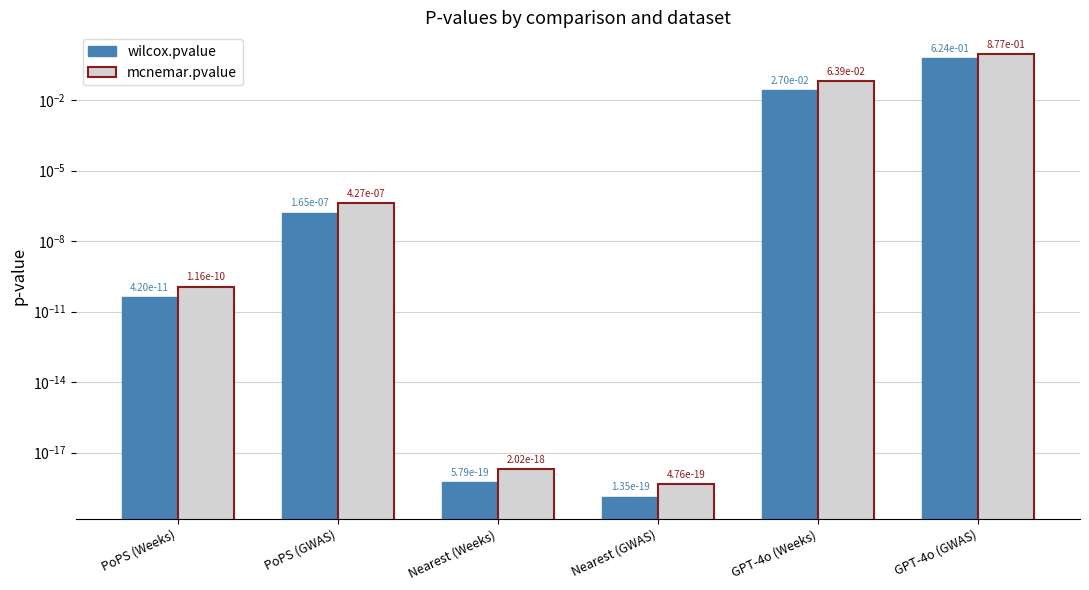

Which has a higher value, GPT-4o (GWAS) or PoPS (GWAS)?

GPT-4o (GWAS)